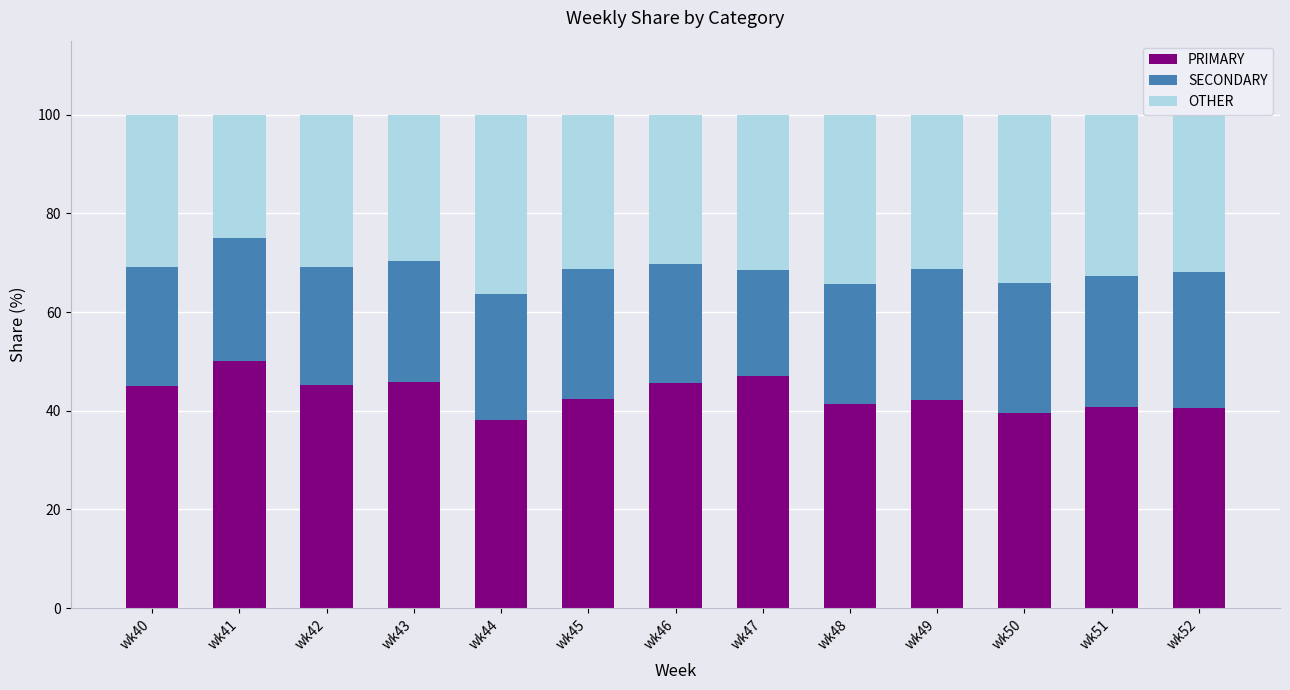

What is the lowest value of the PRIMARY series?

38.0